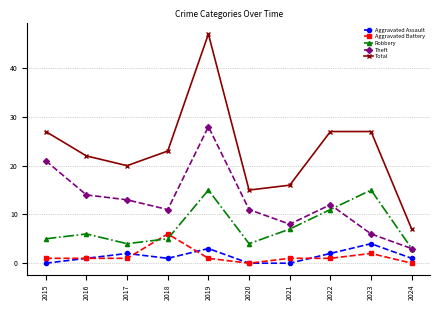

How many lines are shown in the chart?

5